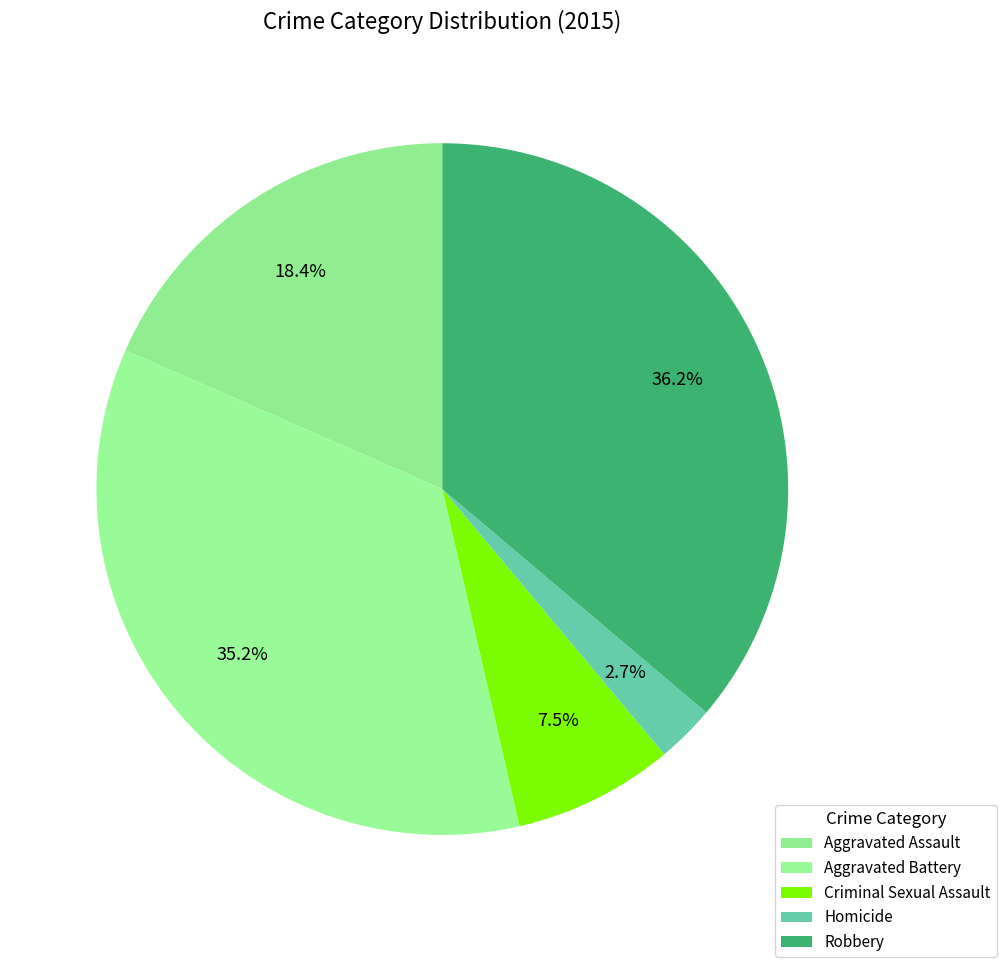

Is there any slice that represents more than half of the pie?

No